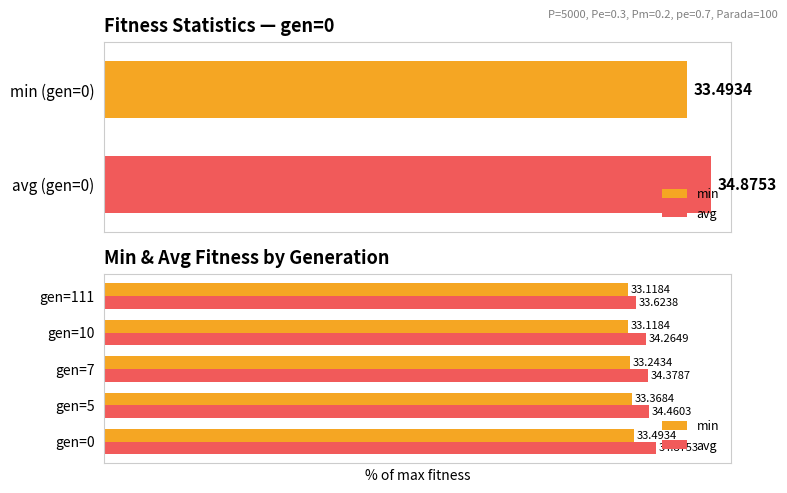

Does the chart contain stacked bars?

No